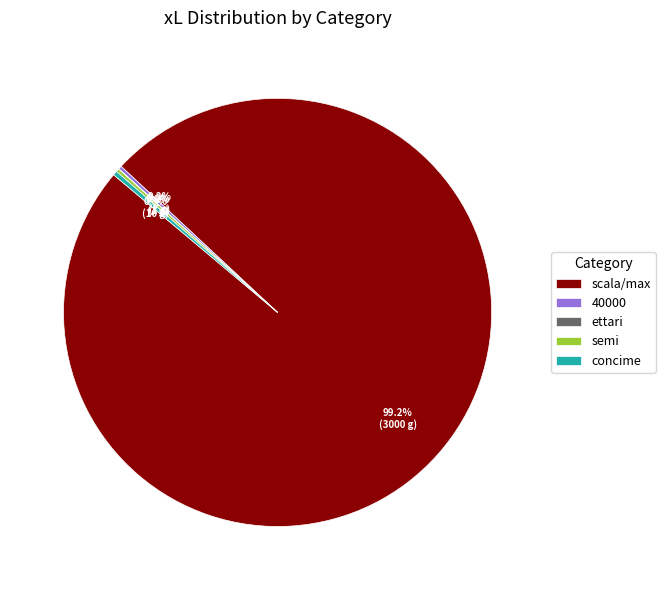

Which slice is the largest?

scala/max